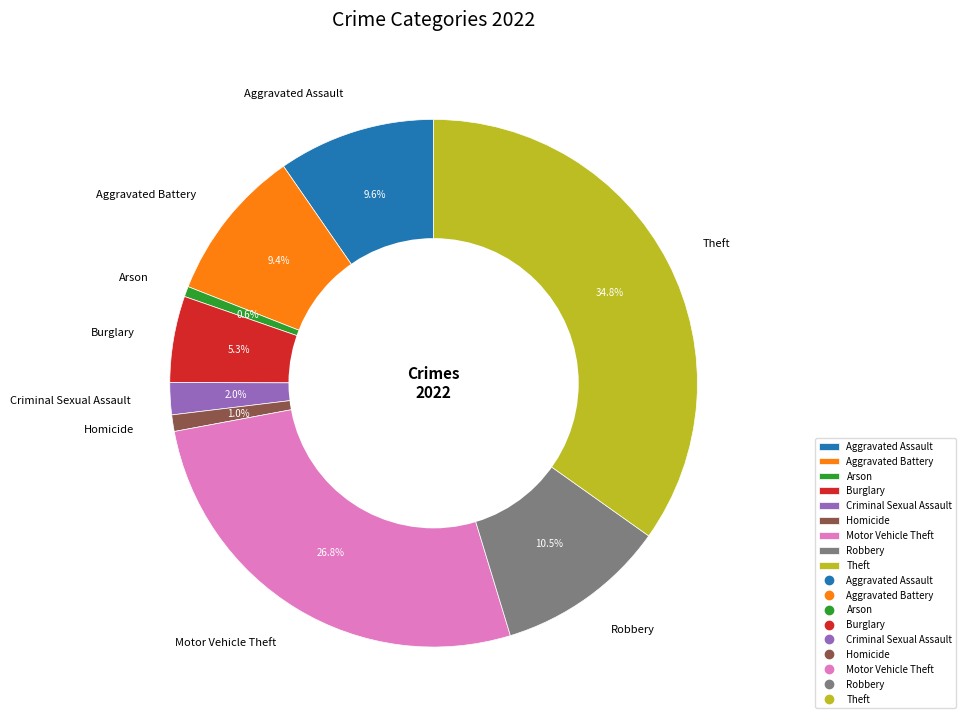

What percentage is the Burglary slice, to the nearest percent?

5%